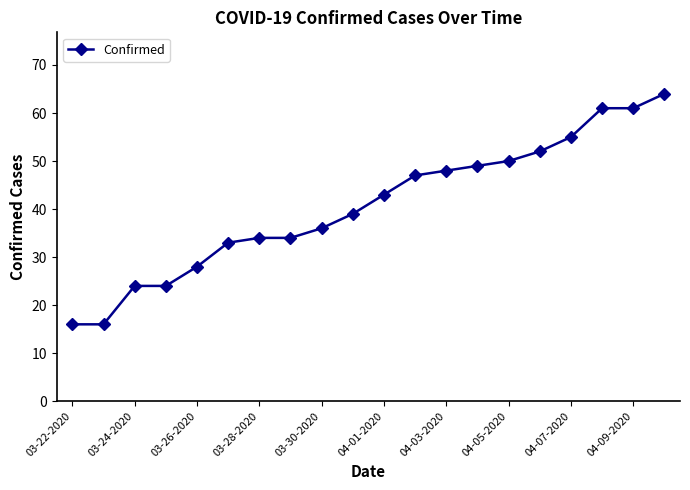

What is the average value?

41